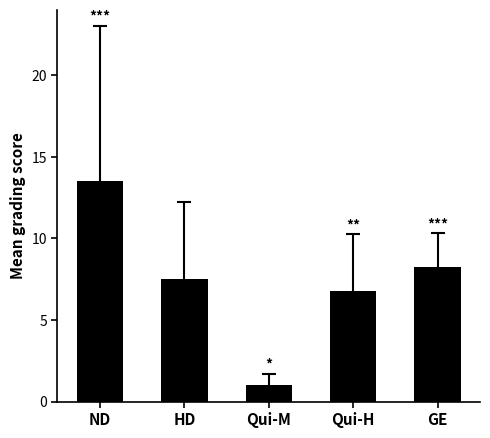

Are the bars grouped side by side (vs. stacked)?

No